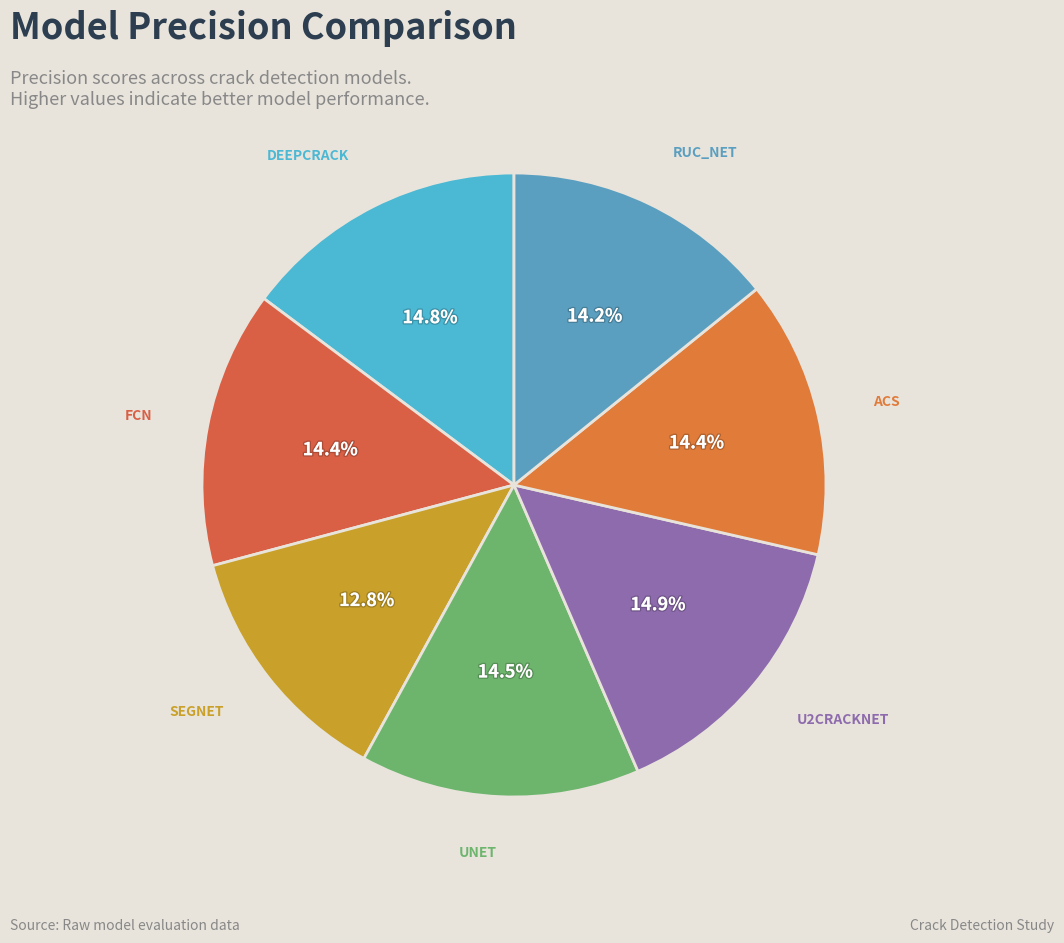

How many slices are in this pie chart?

7